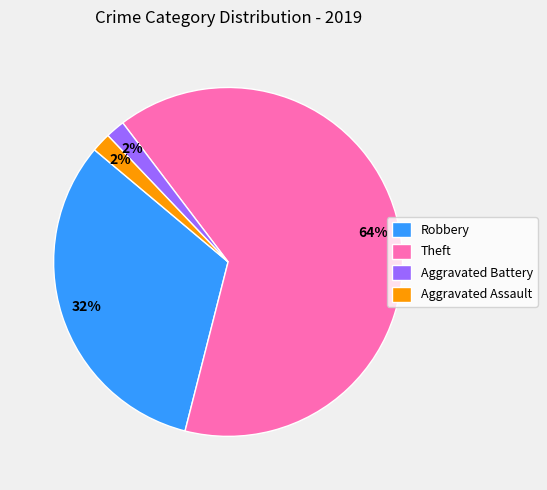

Is it true that Aggravated Battery is 7% of the pie?

False